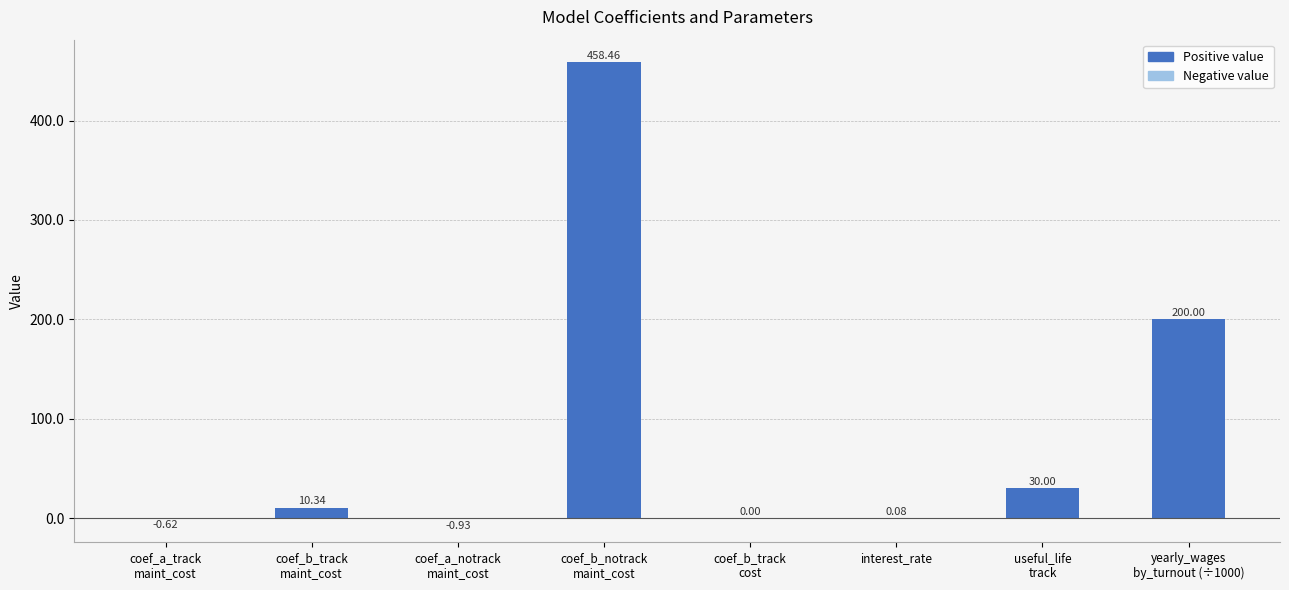

Count the number of categories in the chart.

8